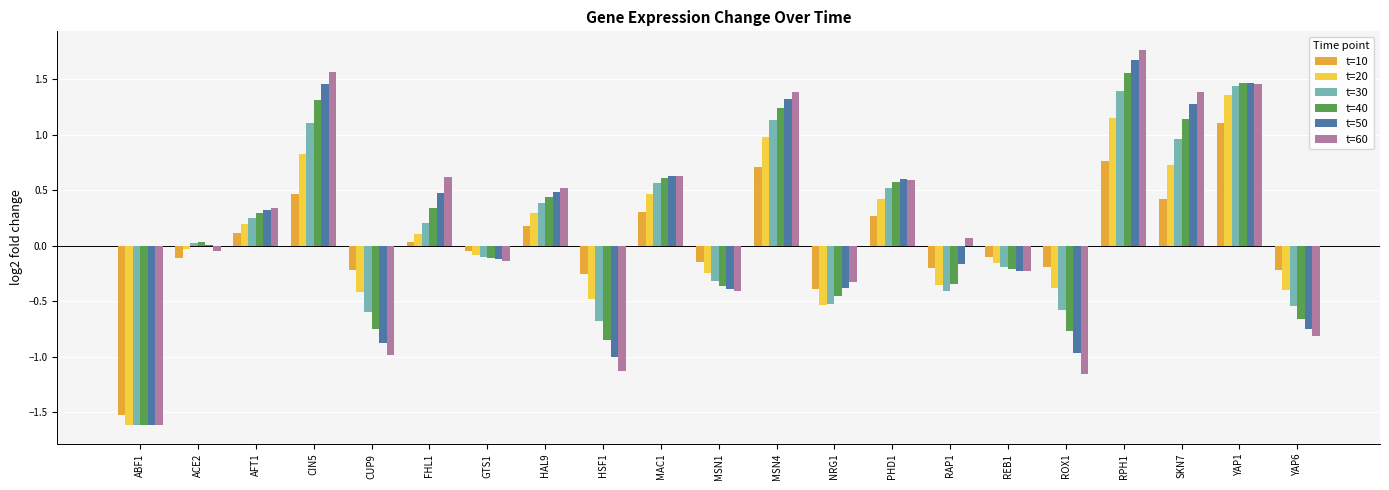

The value of t=40 at NRG1 is -0.1. True or false?

False